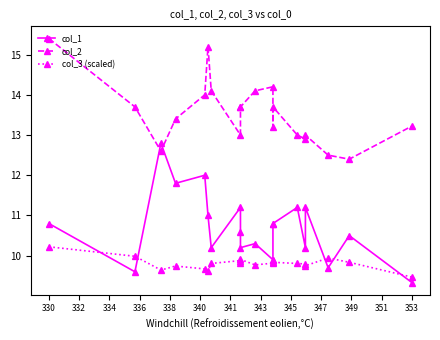

How many values in the col_2 series exceed 13?

13